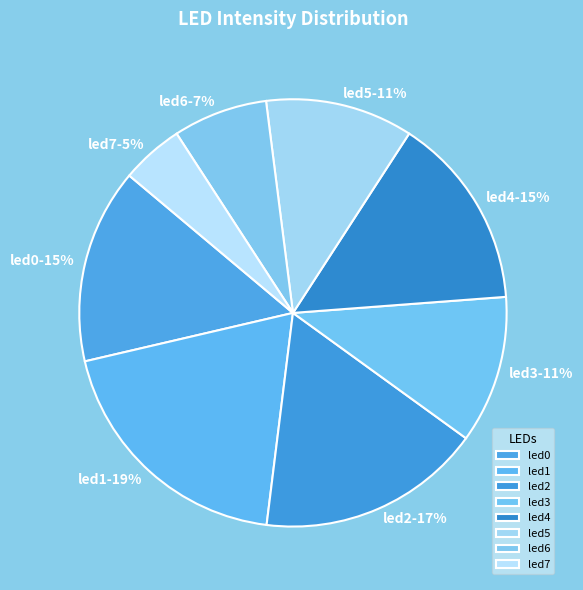

Which has a higher value, led6 or led2?

led2